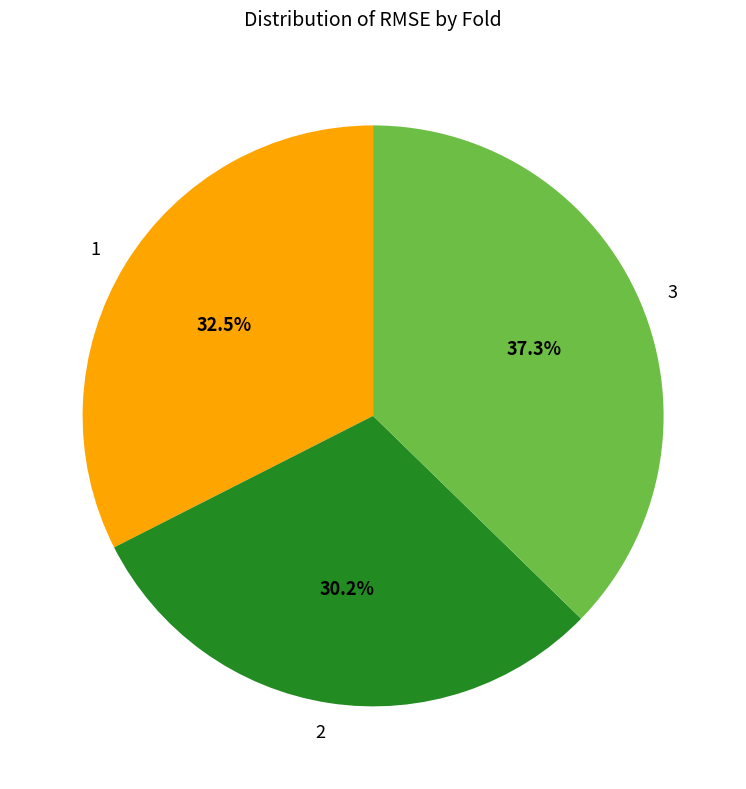

Rank the categories by value from lowest to highest.

2, 1, 3